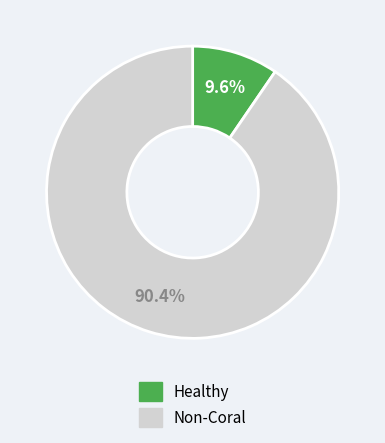

Is there any slice that represents more than half of the pie?

Yes